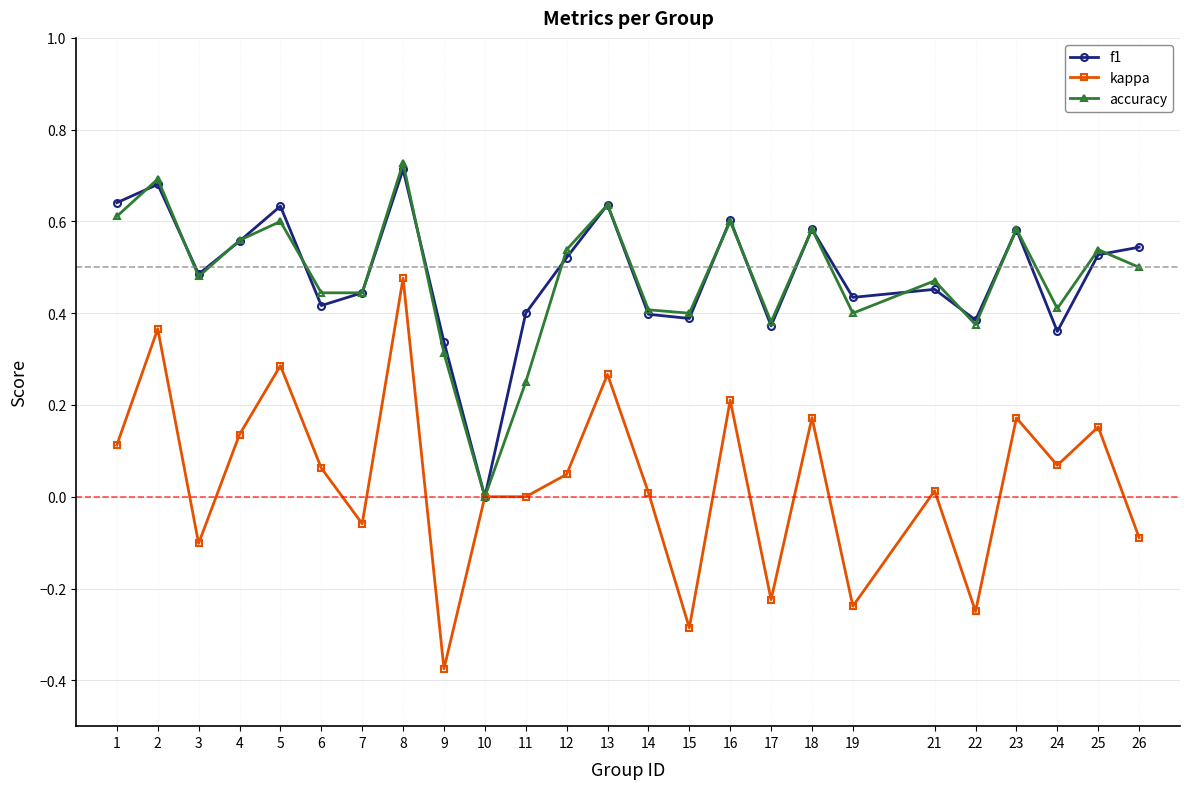

The f1 series shows 0.1 at 22. True or false?

False